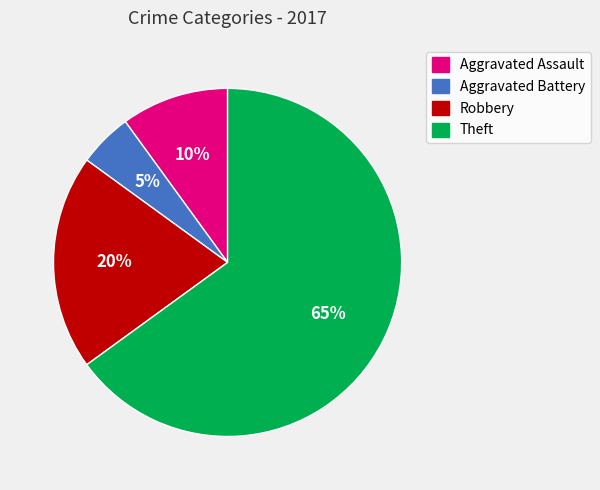

Does any single category account for the majority?

Yes